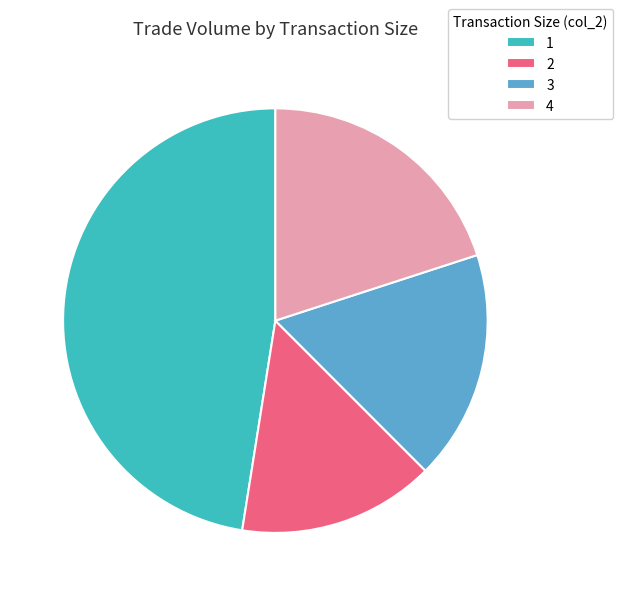

Count the number of slices in the pie.

4